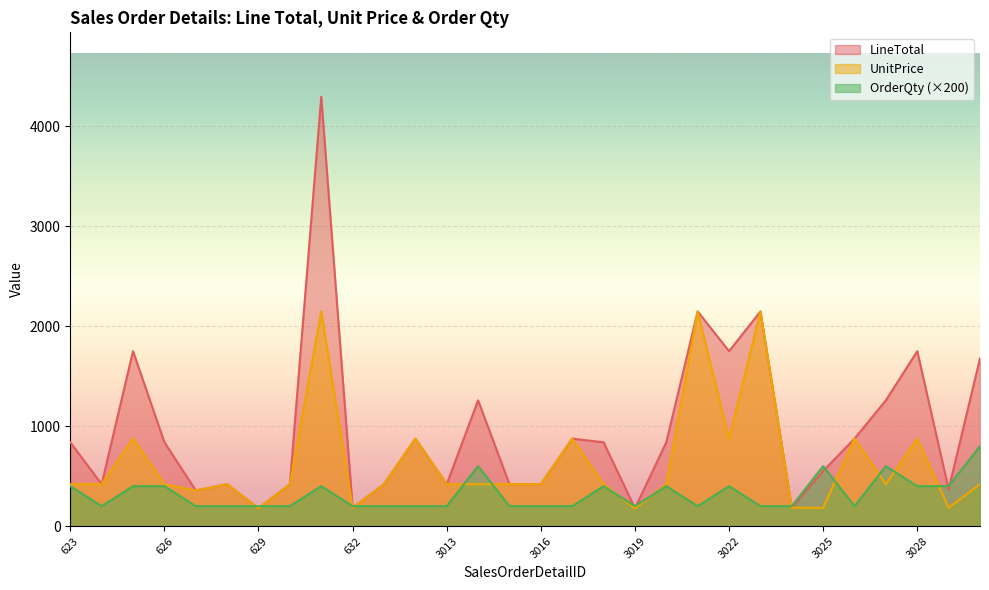

Does the chart display data point markers on the line(s)?

No